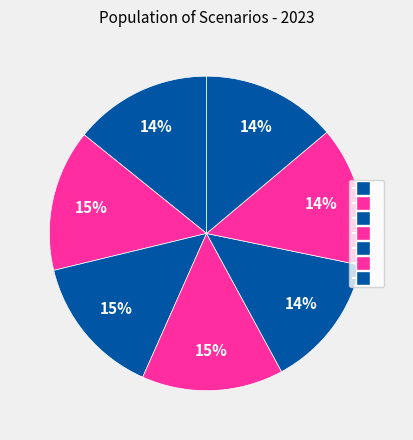

Rank the categories by value from highest to lowest.

Fragmented World, Delayed transition, Current Policies, Nationally Determined Contributions, Below 2°C, Net Zero 2050, Low demand